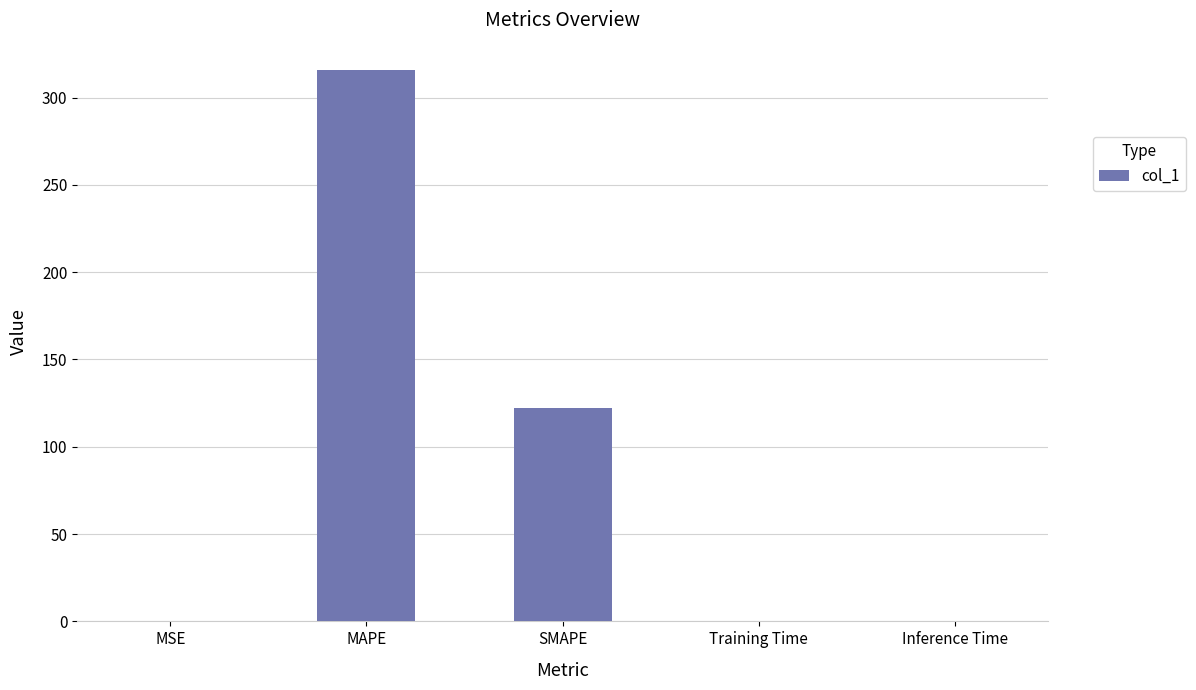

Count the number of categories in the chart.

5